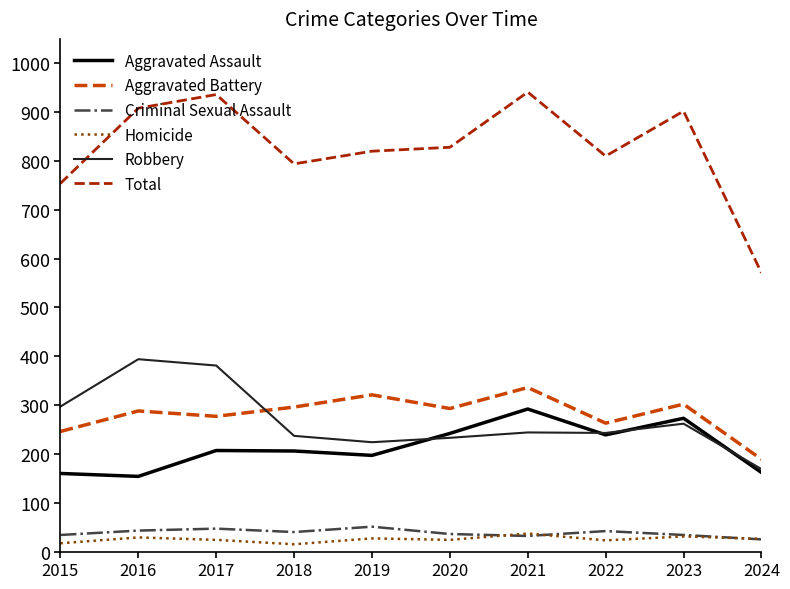

True or false: Aggravated Assault has a value of 239 at 2022.

True